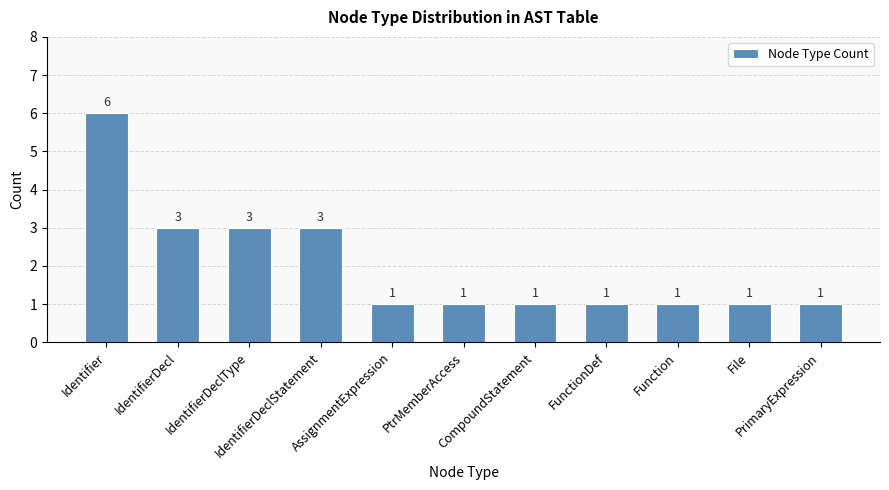

Count the values in the range 1 to 3.

10